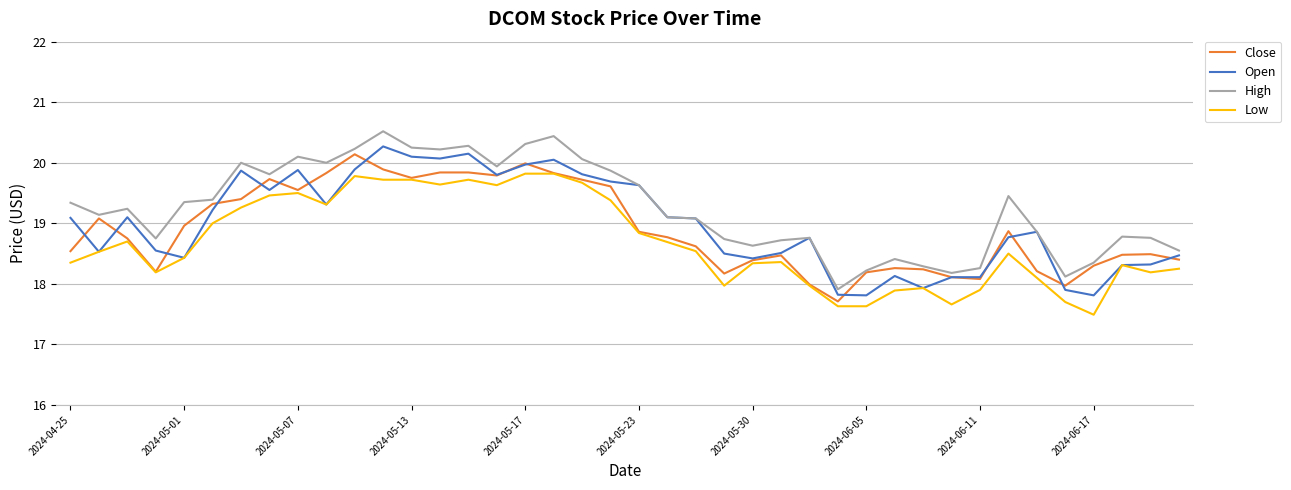

What is the average value of the Open series?

19.0